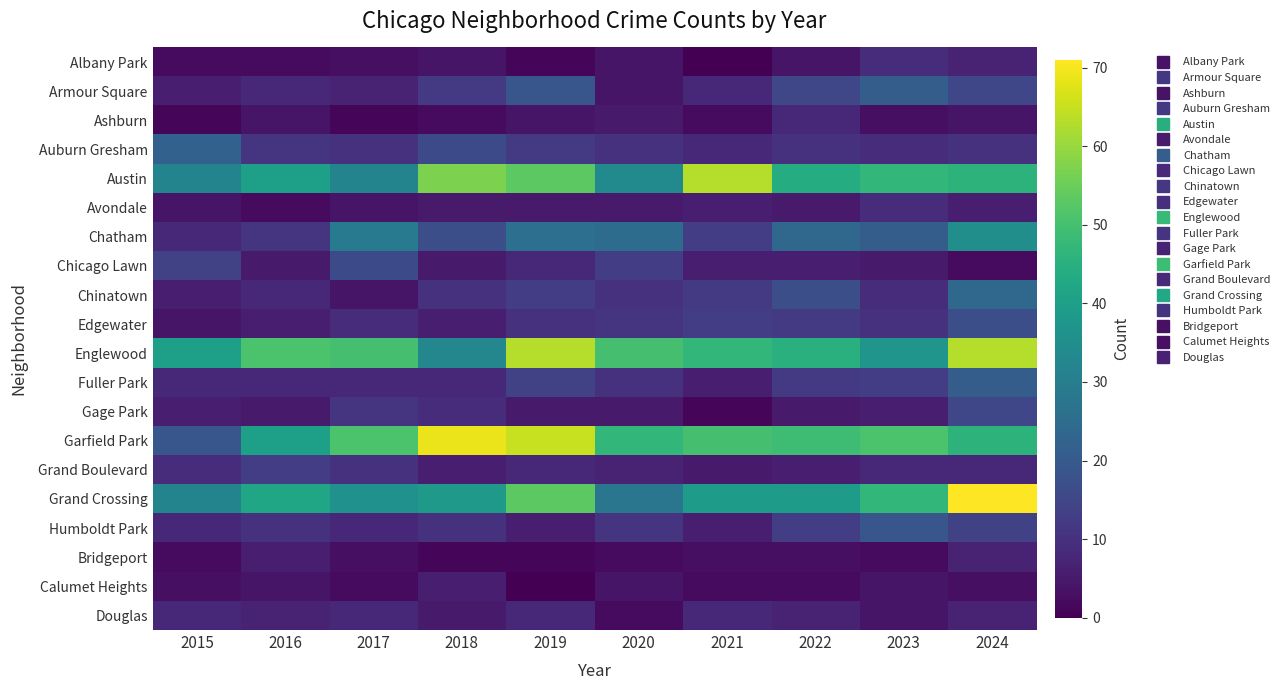

Which series changed the most between 2015 and 2018?

Garfield Park